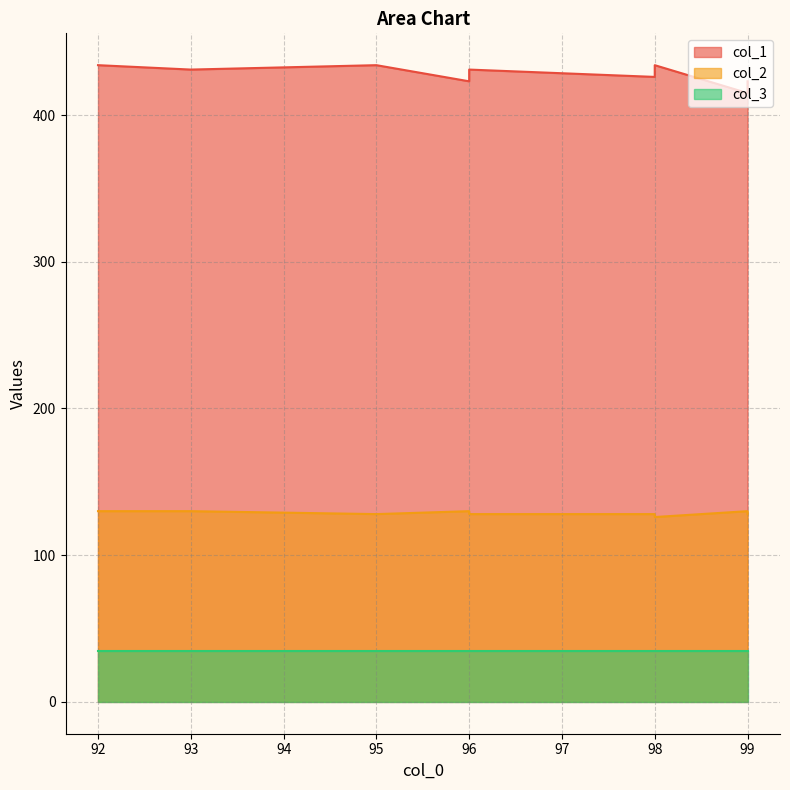

Which series has the largest range (max minus min)?

col_1